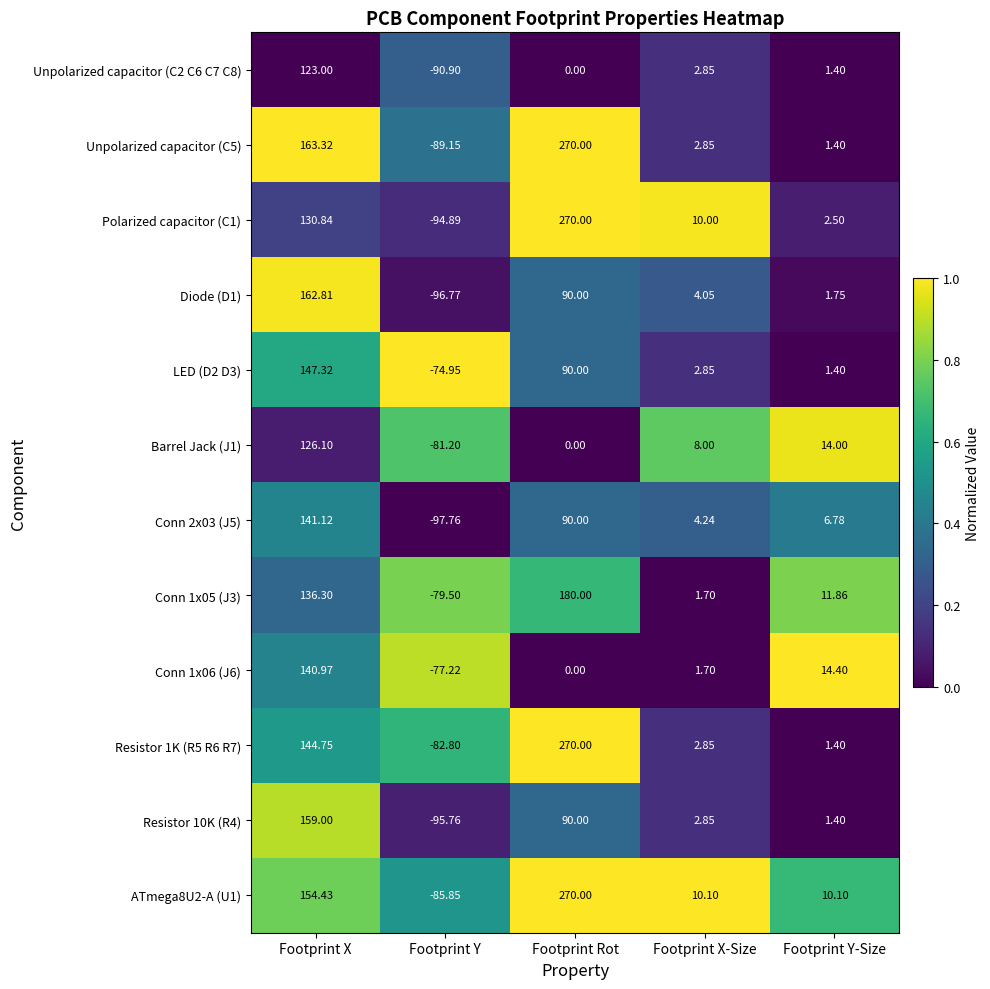

At which label does Conn 1x06 (J6) first exceed 1?

Footprint X